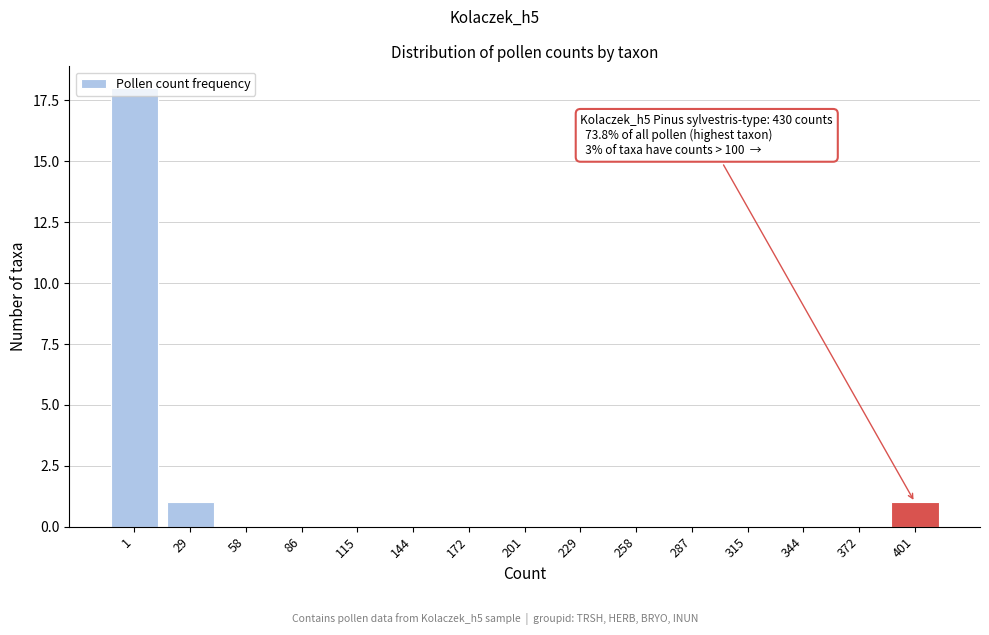

Is it true that the value at 344 is 0?

True